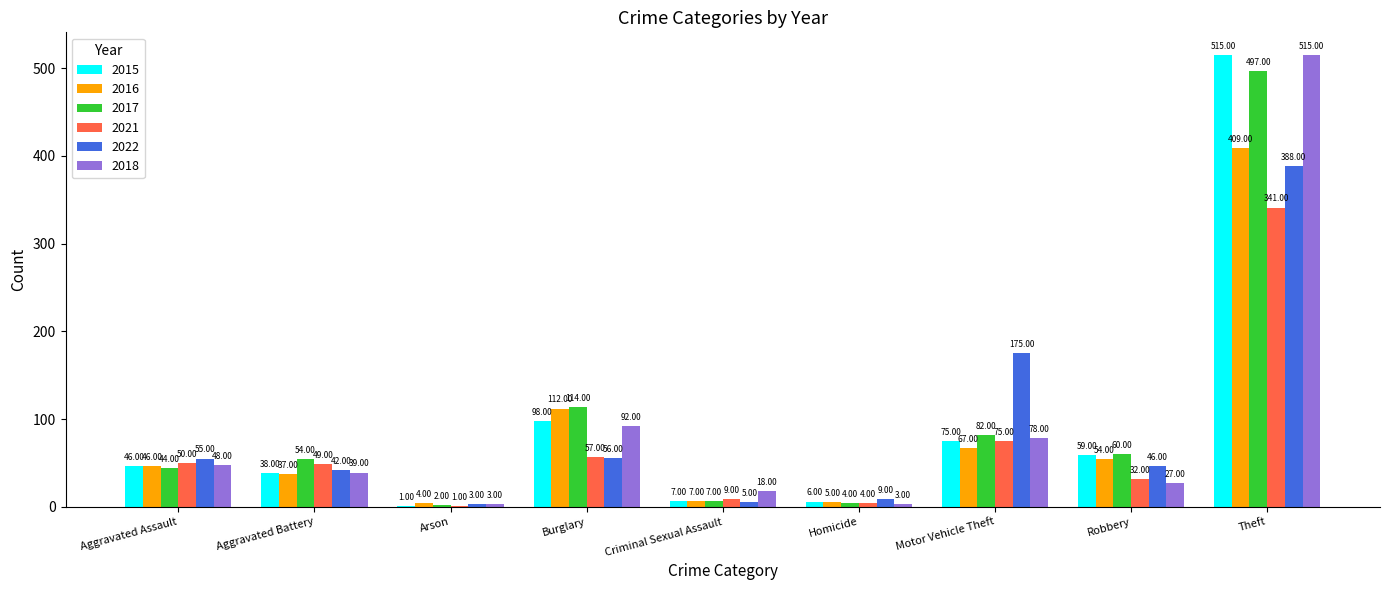

Which series has the largest total across all categories?

2017